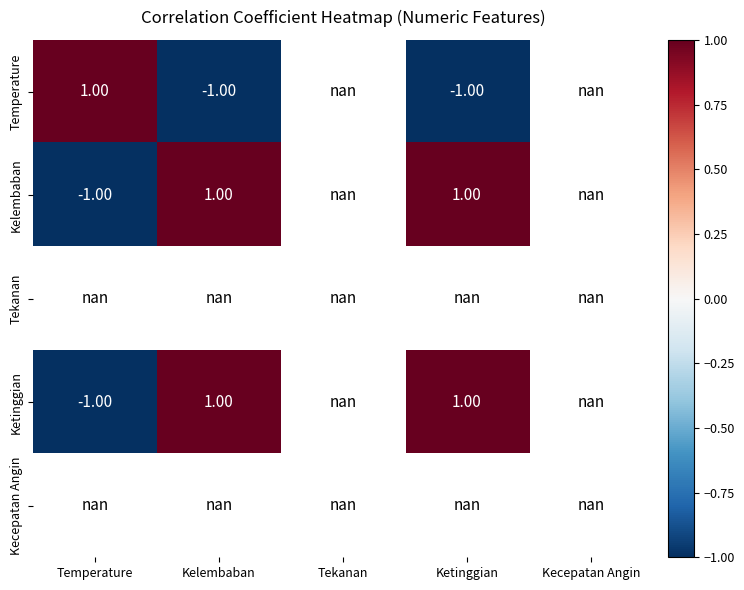

What value does the Kelembaban series have at Temperature?

-1.0